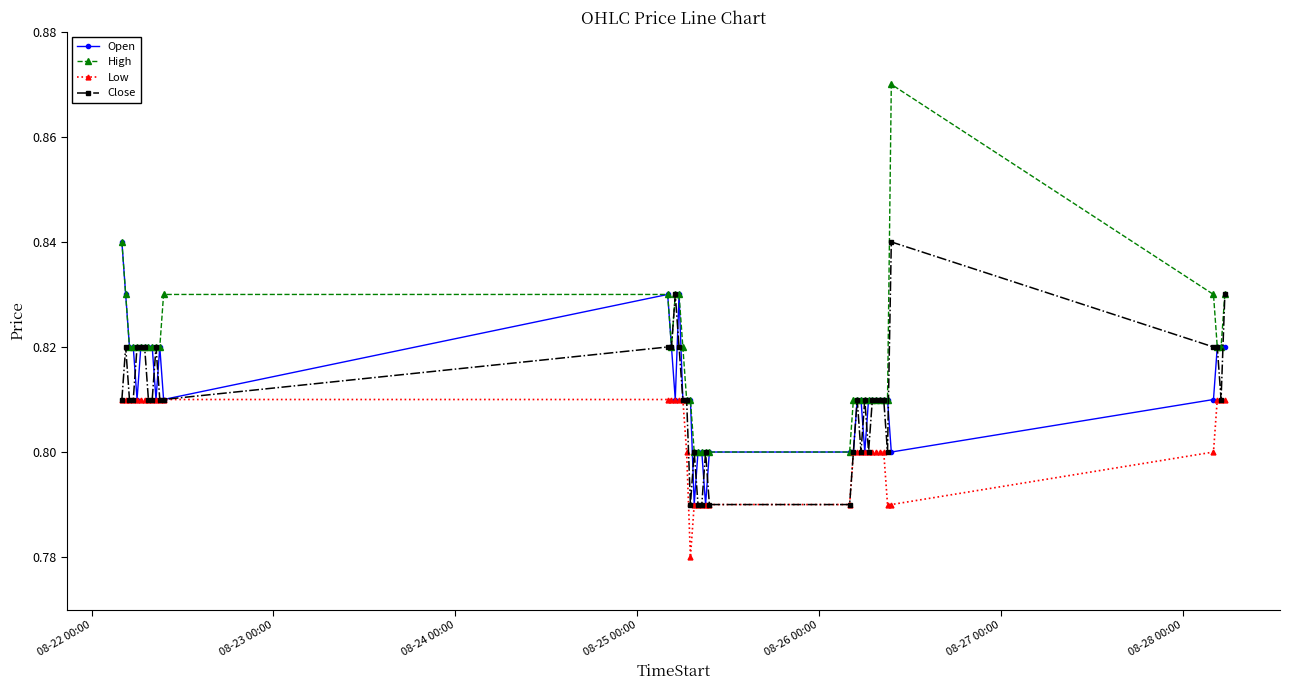

What are all the series names shown in the legend?

Open, High, Low, Close